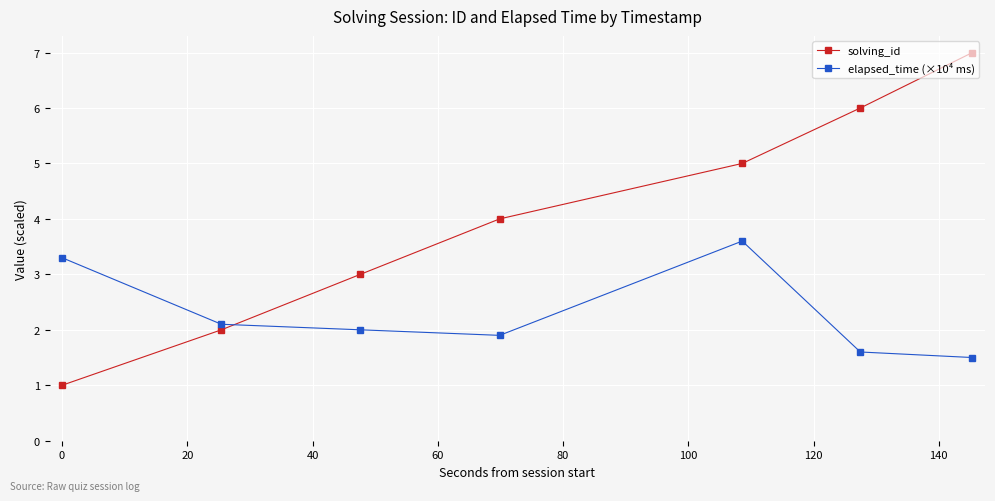

How many intersections are there between elapsed_time (×10⁴ ms) and solving_id?

1